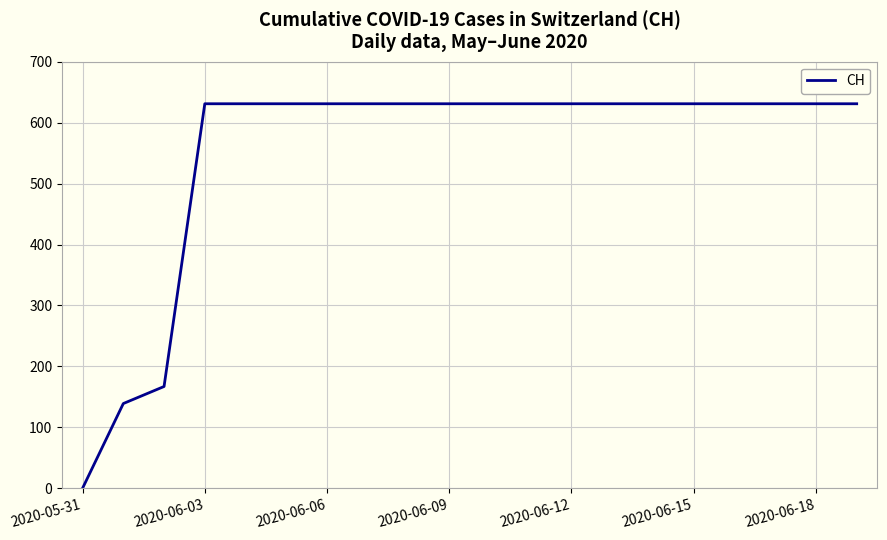

What is the difference between the maximum and minimum values?

631